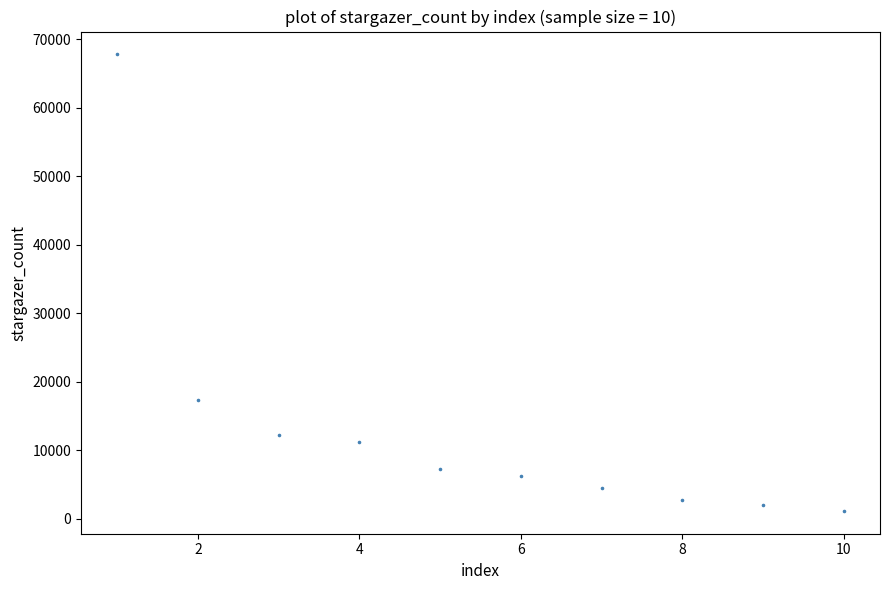

What is the range of X values (max minus min)?

9